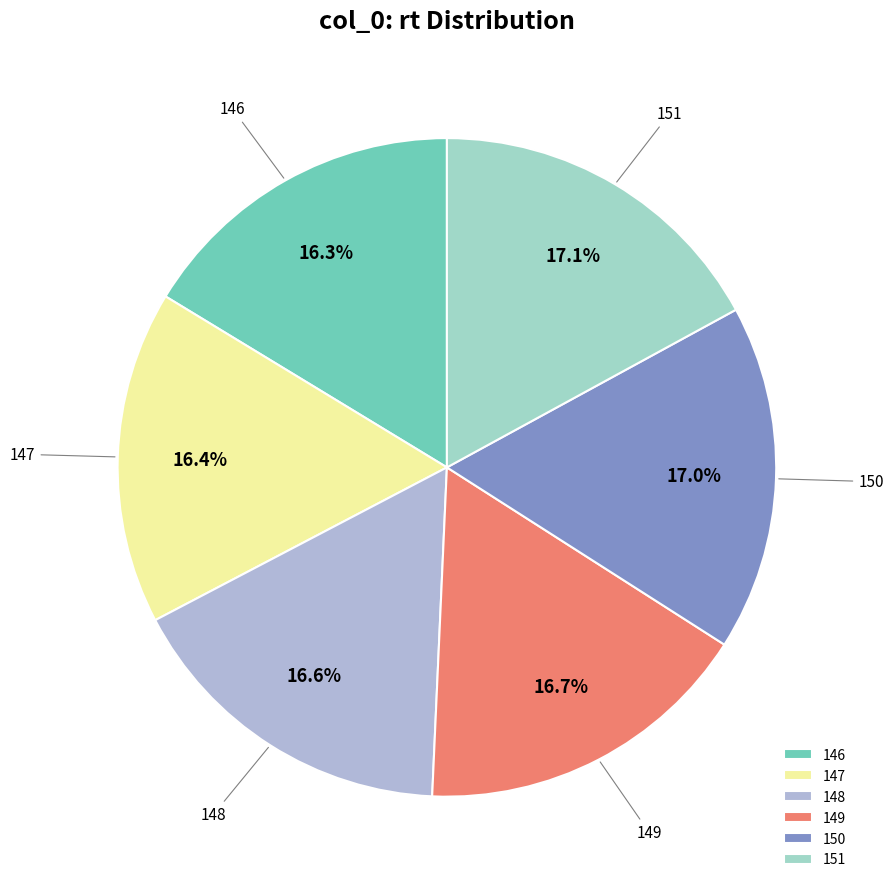

Combined, do 147 and 149 account for over 50%?

No